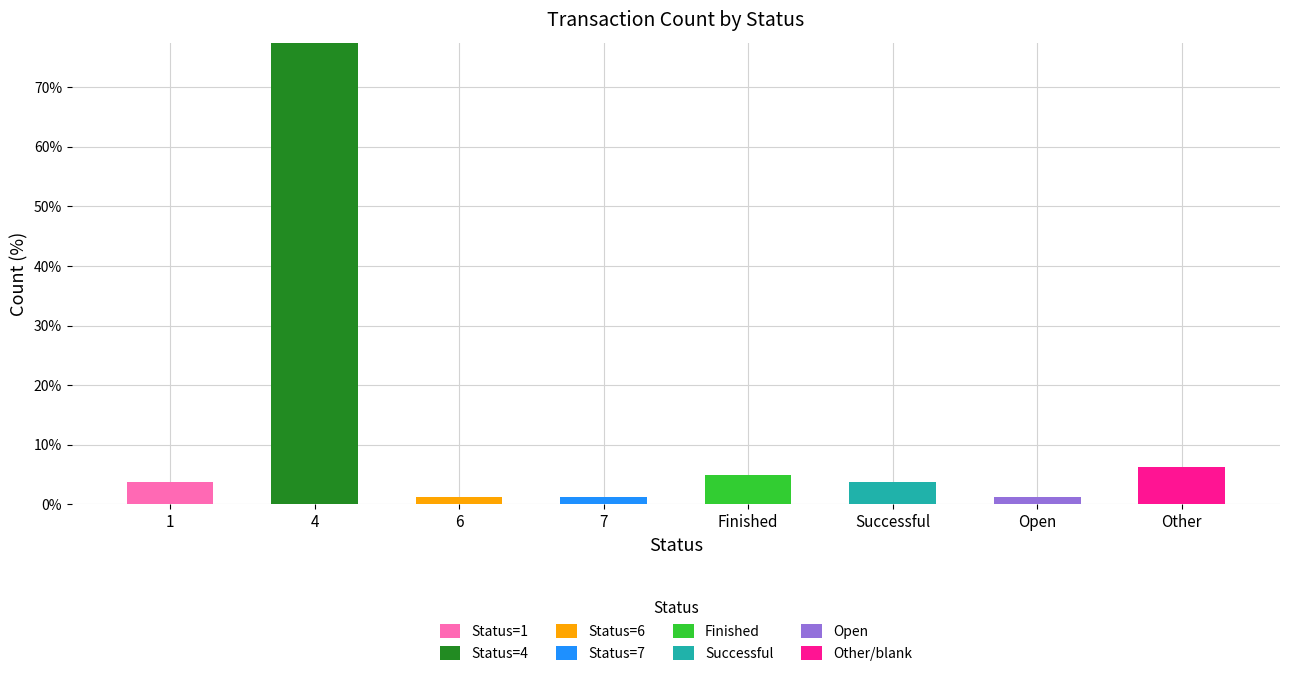

At which category is the sum across all series the highest?

4